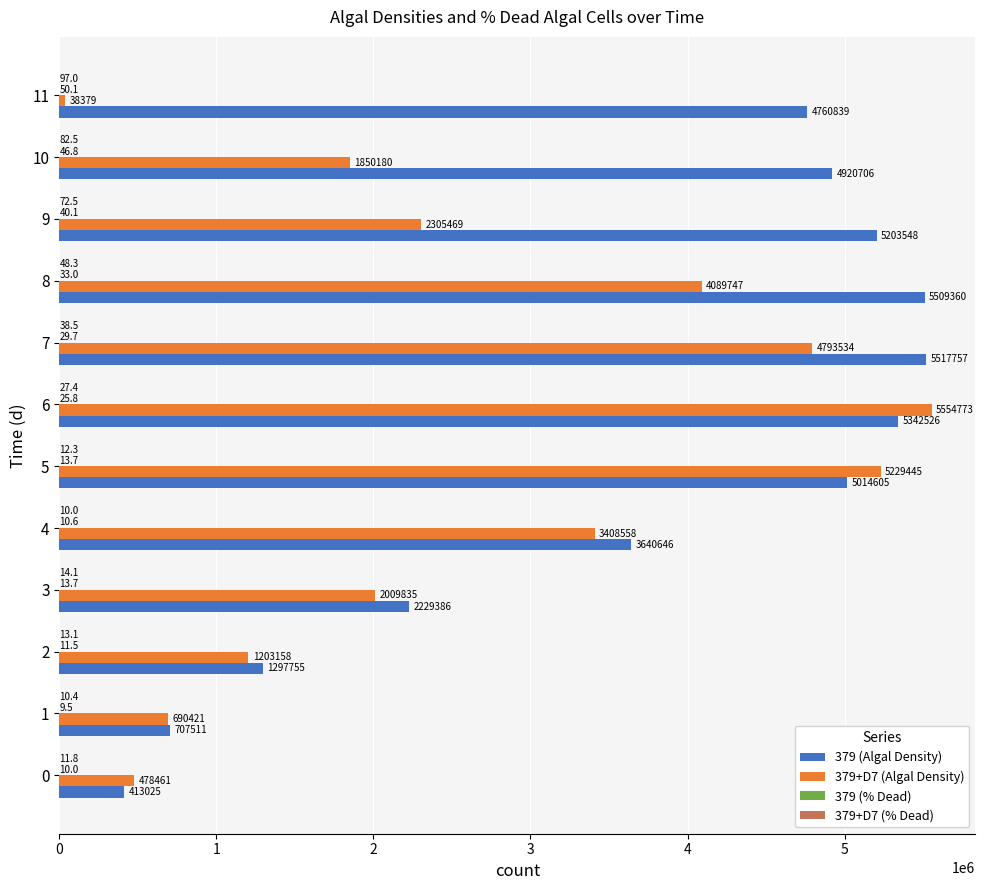

Which series has the widest spread of values?

379+D7 (Algal Density)